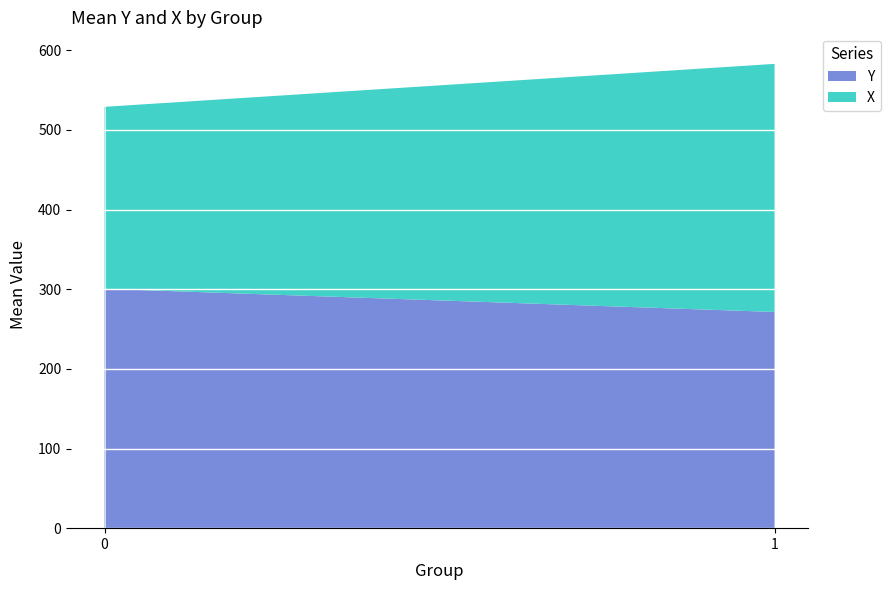

Reading left to right, what are the values for Y?

0=300.5	1=271.4